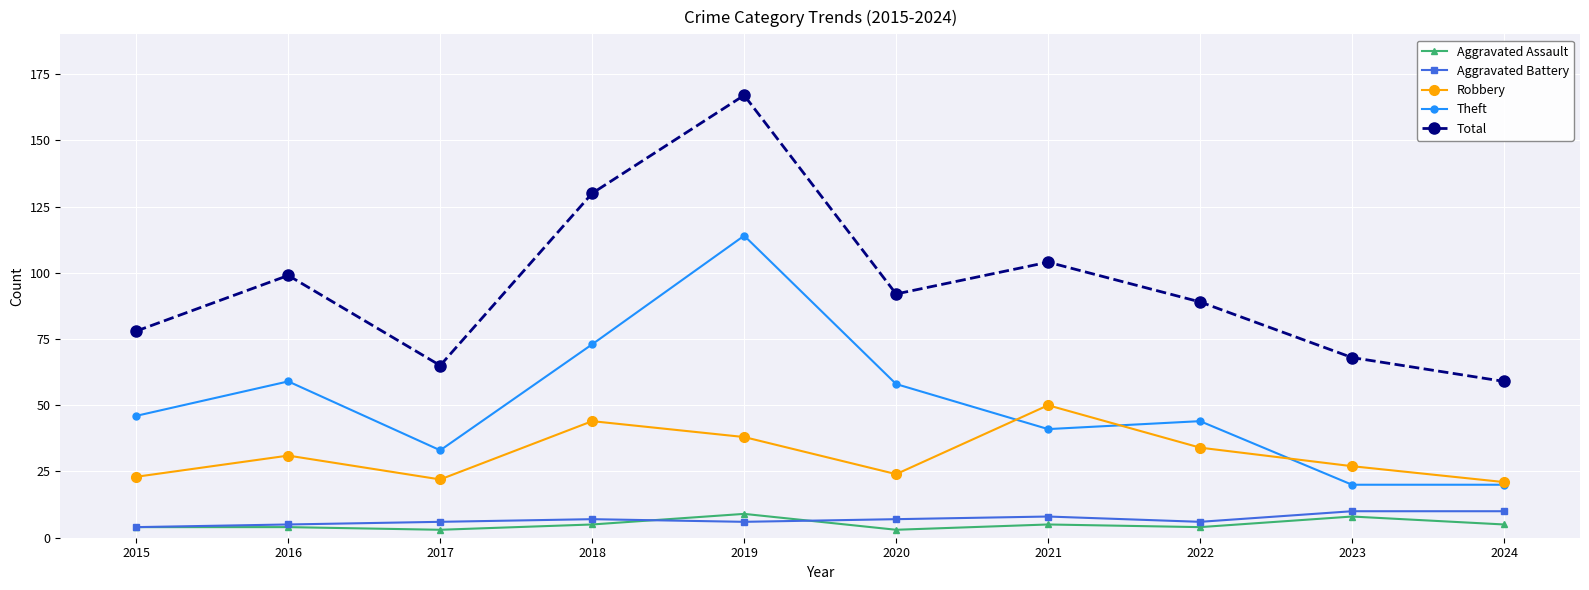

What are all the series names shown in the legend?

Aggravated Assault, Aggravated Battery, Robbery, Theft, Total